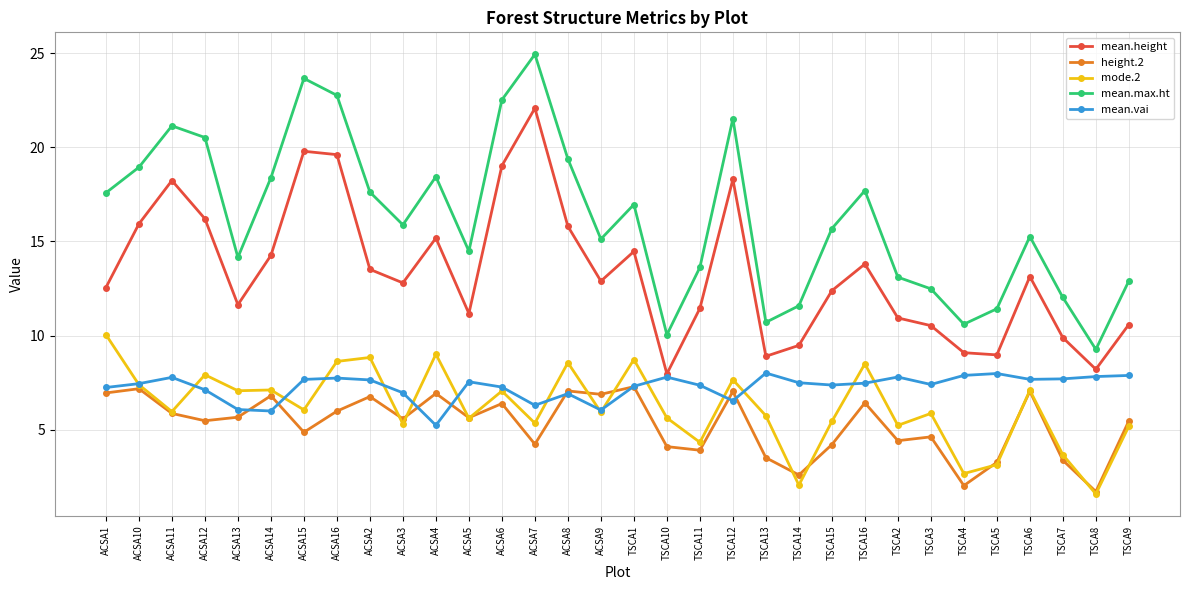

What is the difference between the highest and lowest values at TSCA6?

8.2